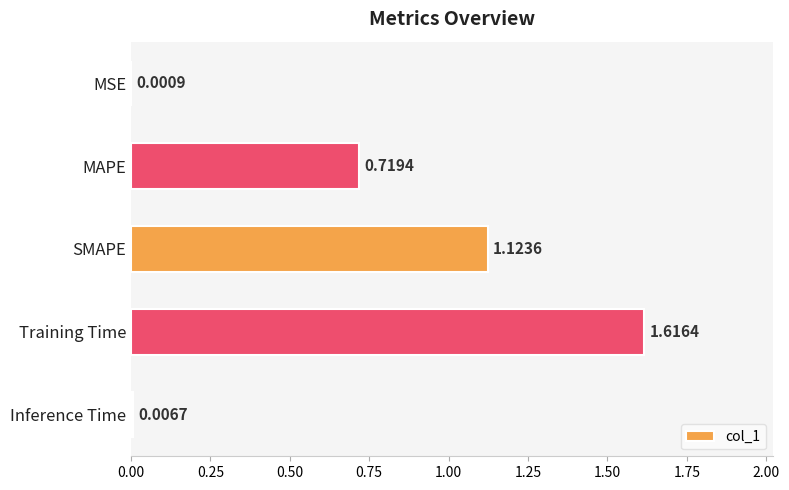

What is the sum of all values?

3.5